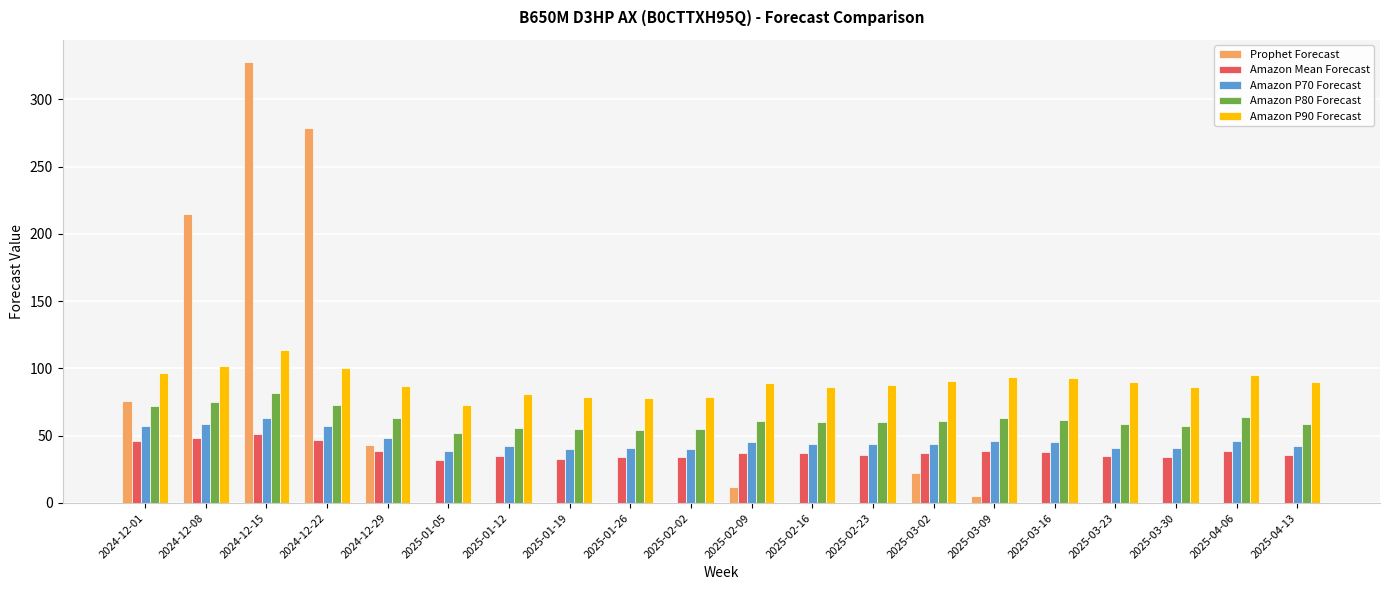

The value of Prophet Forecast at 2025-03-30 is 160. True or false?

False